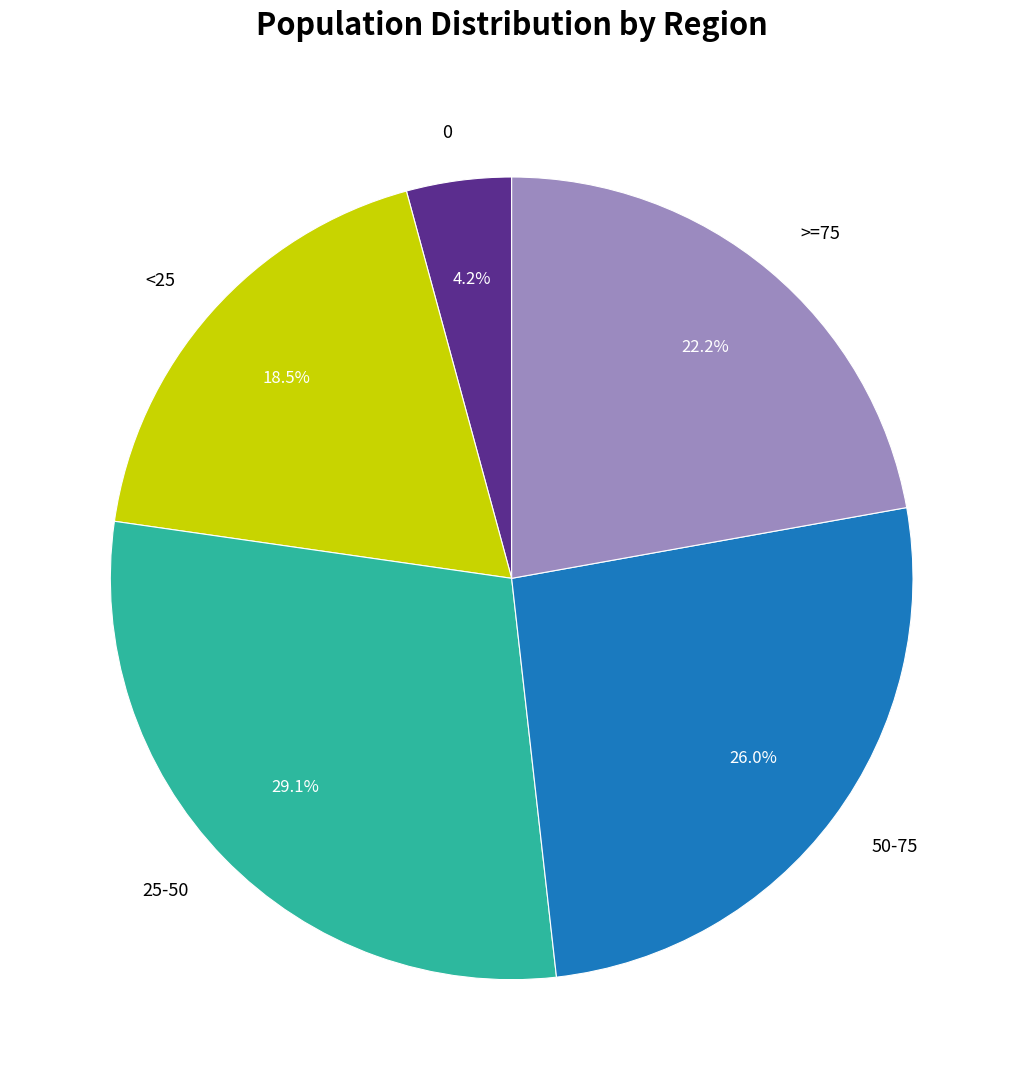

The 50-75 slice represents 13% of the pie. True or false?

False